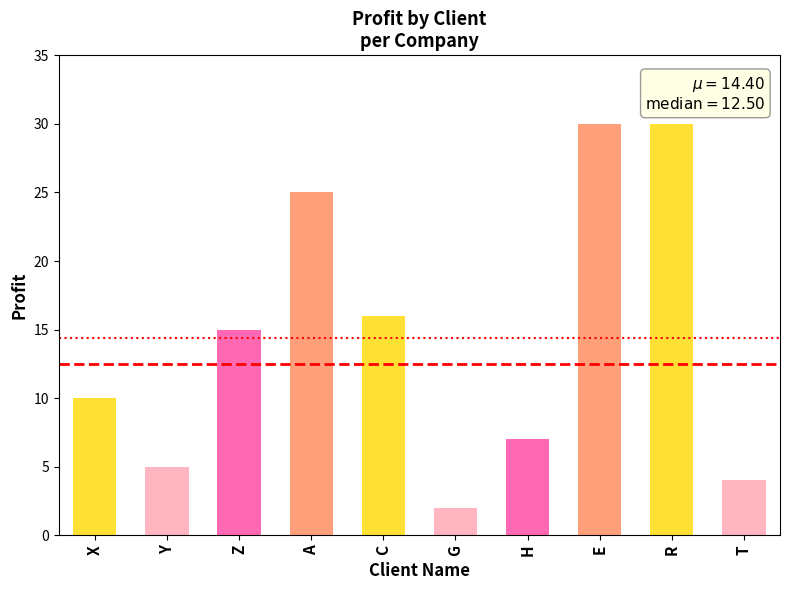

How many data points are less than 15?

5